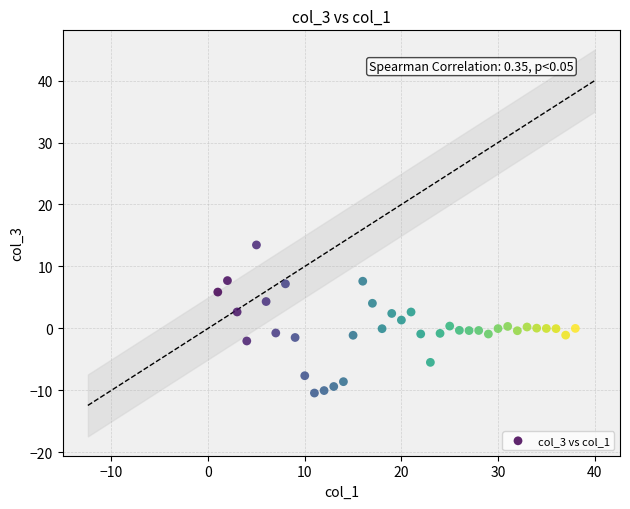

How many points are shown in the scatter plot?

38